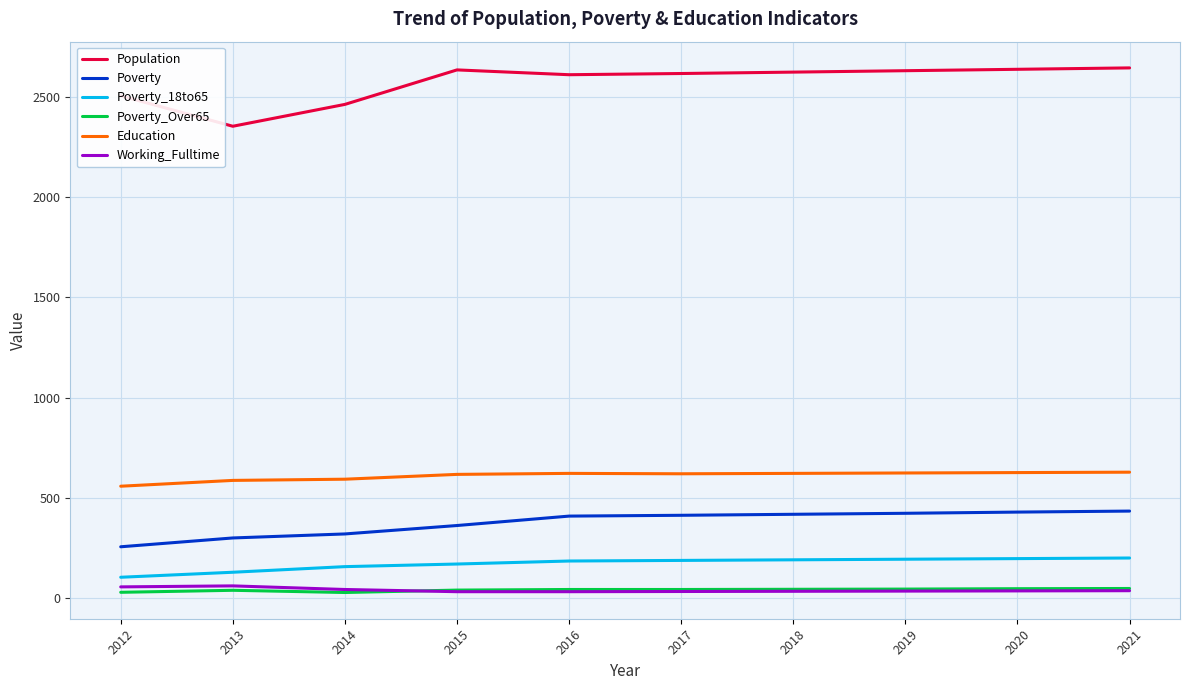

True or false: Poverty has a value of 423 at 2019.

True